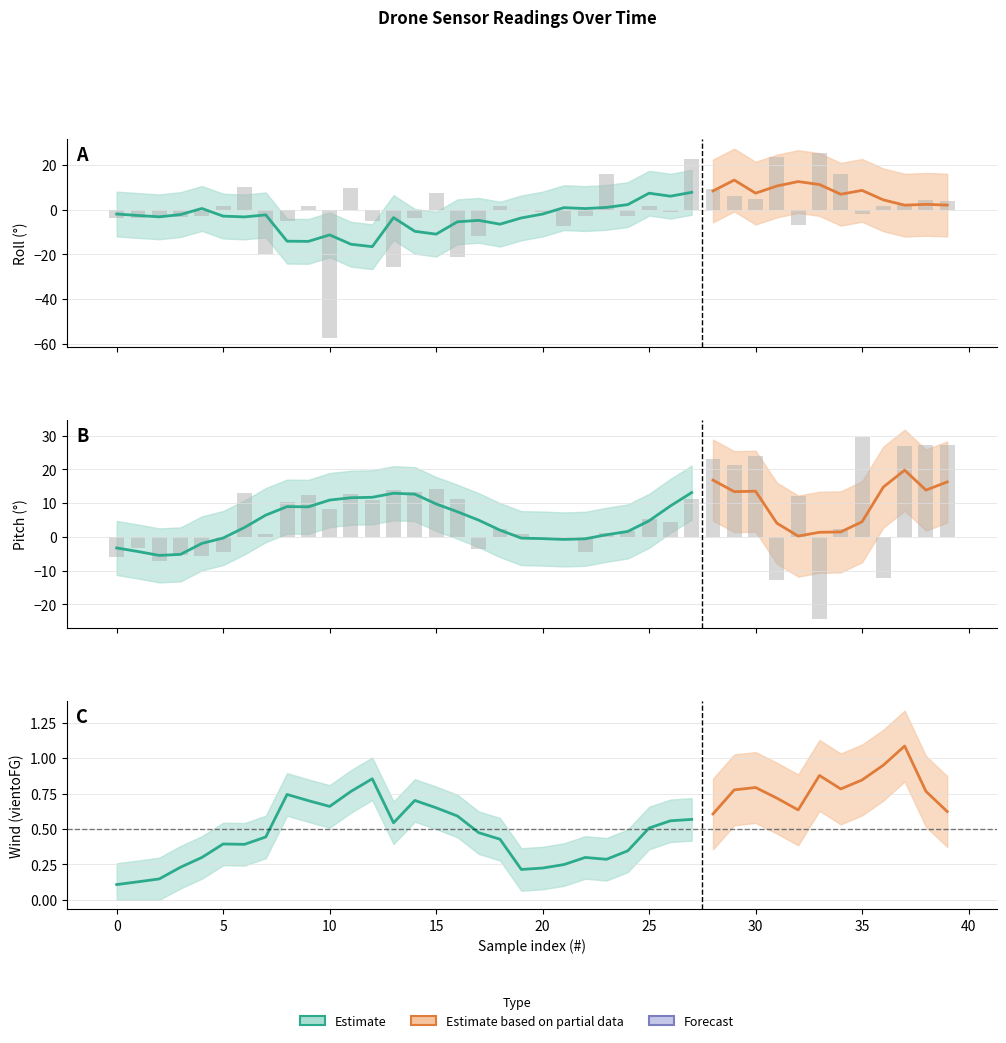

Which series has the widest spread of values?

roll